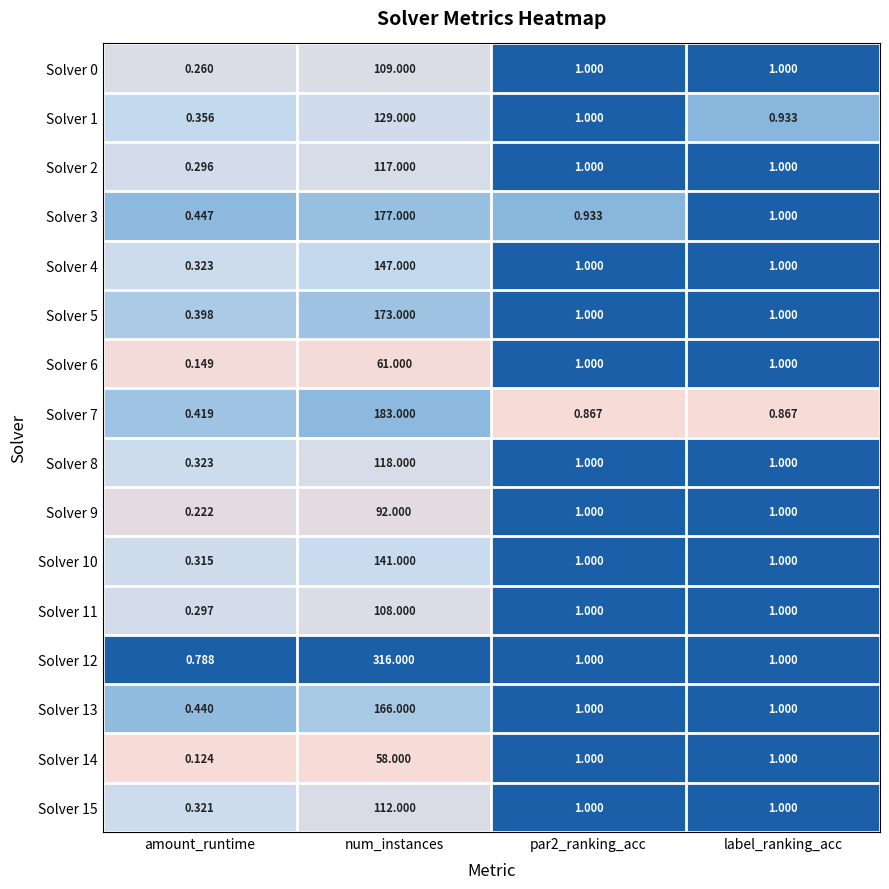

Which series has the largest range (max minus min)?

Solver 12